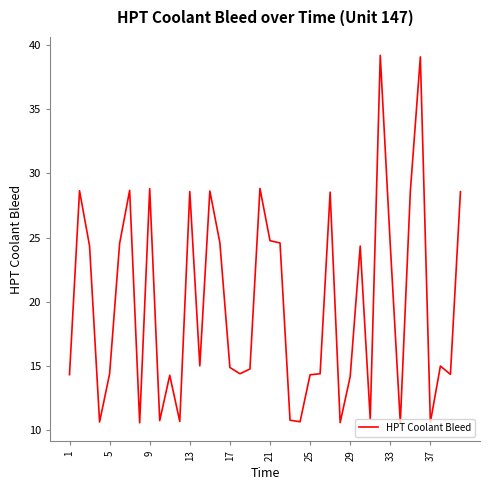

What is the minimum value shown in the chart?

10.6